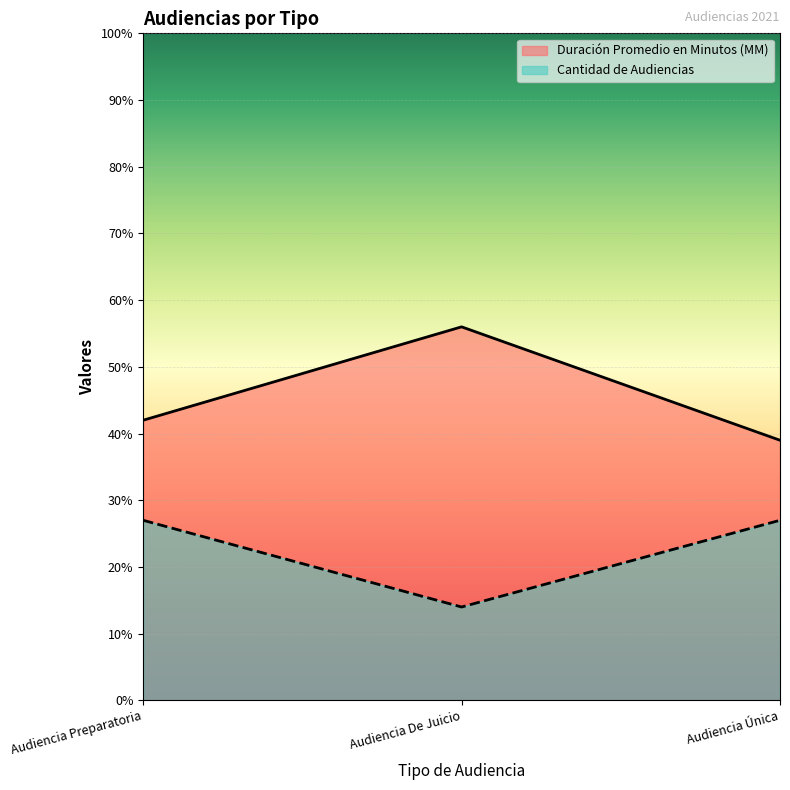

At Audiencia Única, list the series in order from smallest to largest.

Cantidad de Audiencias, Duración Promedio en Minutos (MM)